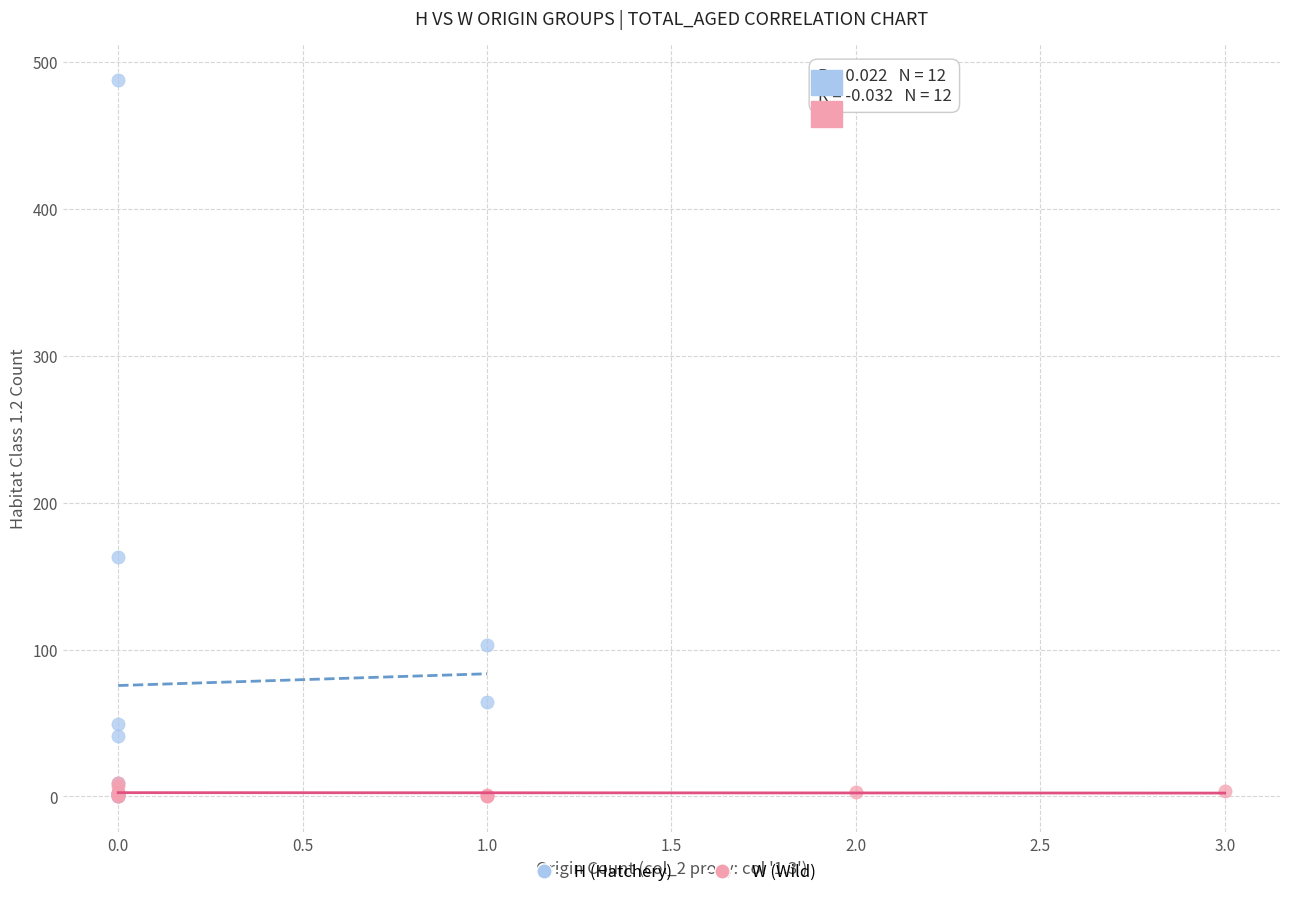

What are all the series names shown in the legend?

H (Hatchery), W (Wild)